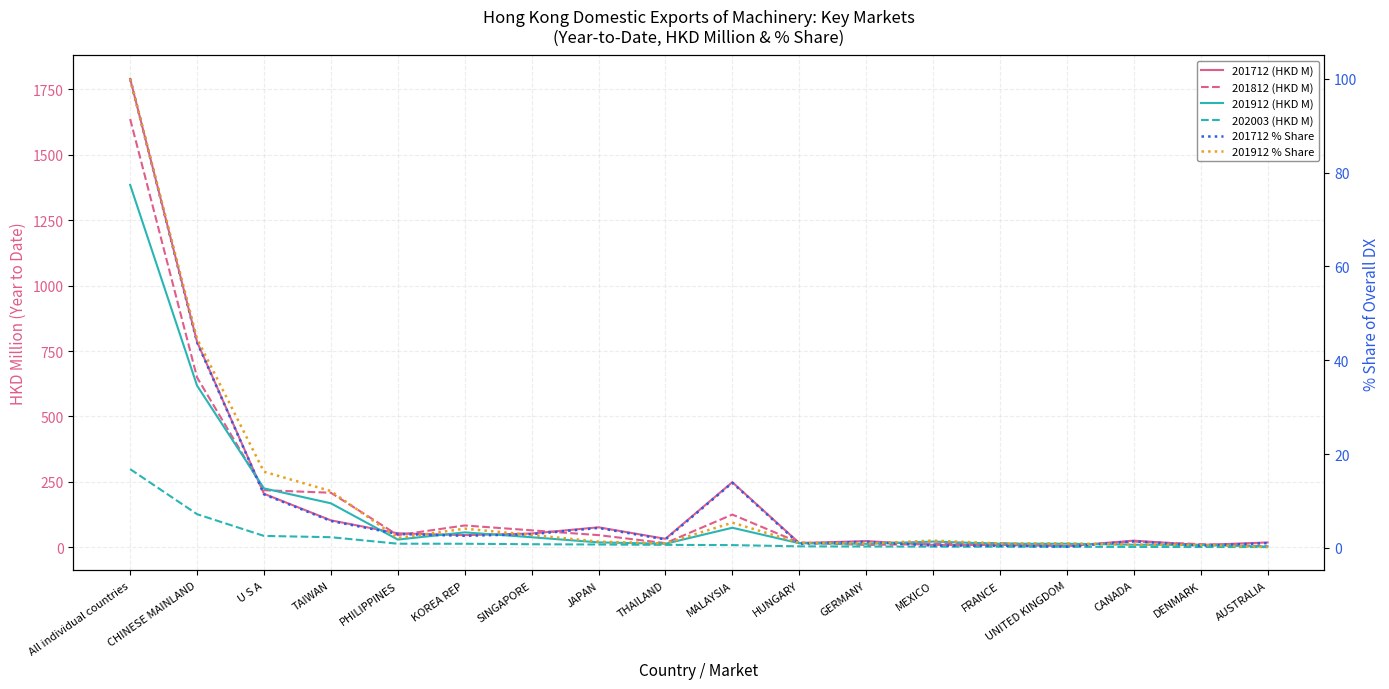

The value of 201812 (HKD M) at CHINESE MAINLAND is 1061.1. True or false?

False